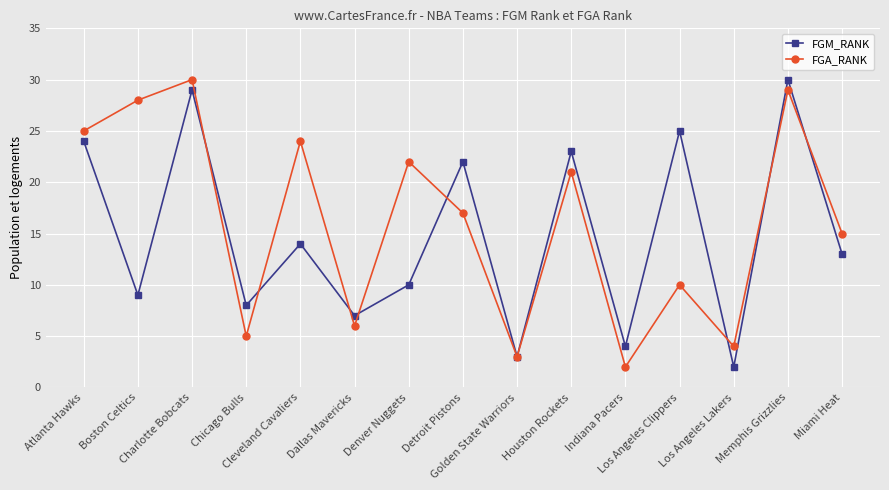

Reading right to left, list all the values displayed in this chart.

FGM_RANK: Miami Heat=13	Memphis Grizzlies=30	Los Angeles Lakers=2	Los Angeles Clippers=25	Indiana Pacers=4	Houston Rockets=23	Golden State Warriors=3	Detroit Pistons=22	Denver Nuggets=10	Dallas Mavericks=7	Cleveland Cavaliers=14	Chicago Bulls=8	Charlotte Bobcats=29	Boston Celtics=9	Atlanta Hawks=24
FGA_RANK: Miami Heat=15	Memphis Grizzlies=29	Los Angeles Lakers=4	Los Angeles Clippers=10	Indiana Pacers=2	Houston Rockets=21	Golden State Warriors=3	Detroit Pistons=17	Denver Nuggets=22	Dallas Mavericks=6	Cleveland Cavaliers=24	Chicago Bulls=5	Charlotte Bobcats=30	Boston Celtics=28	Atlanta Hawks=25